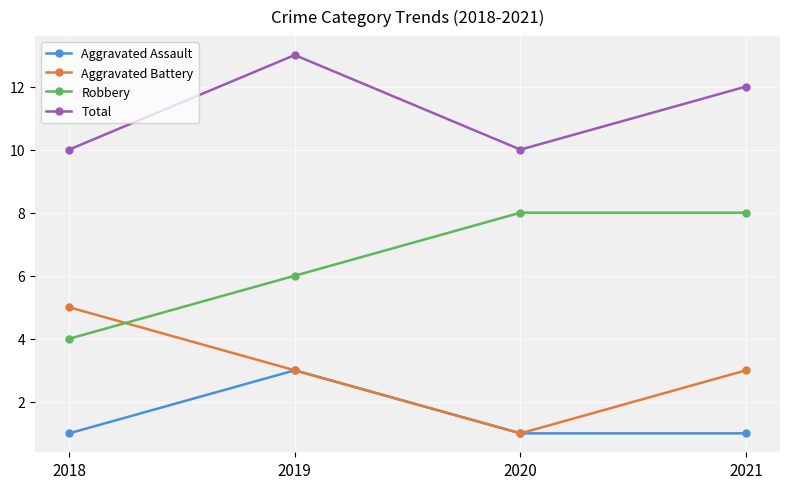

What is the difference between the highest and lowest values at 2021?

11